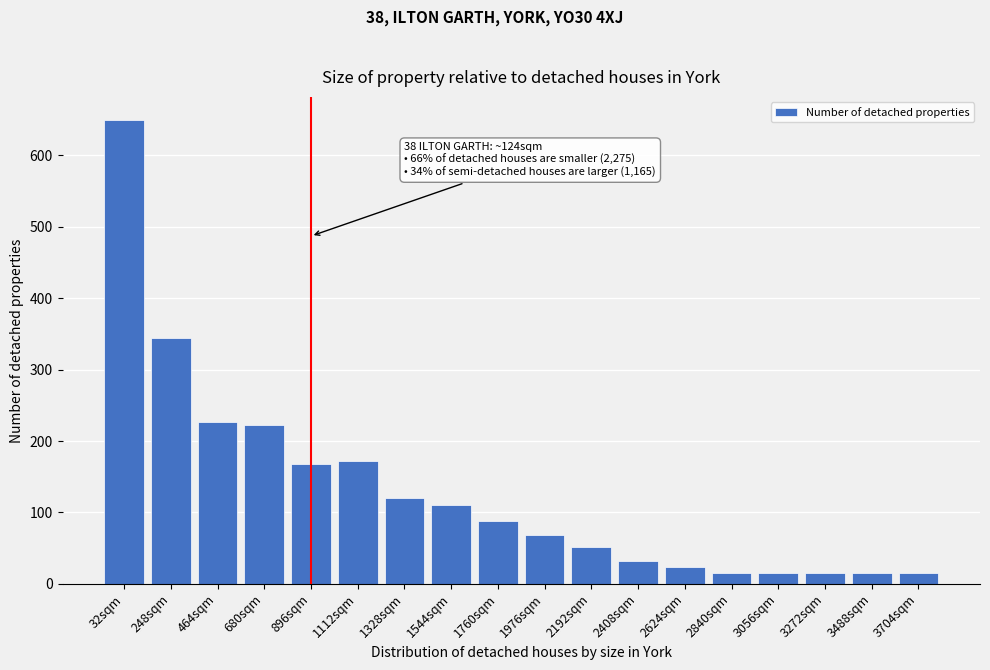

Reading left to right, what are all the values shown in this chart?

649	344	226	222	168	172	120	110	88	68	52	32	24	16	16	16	16	16